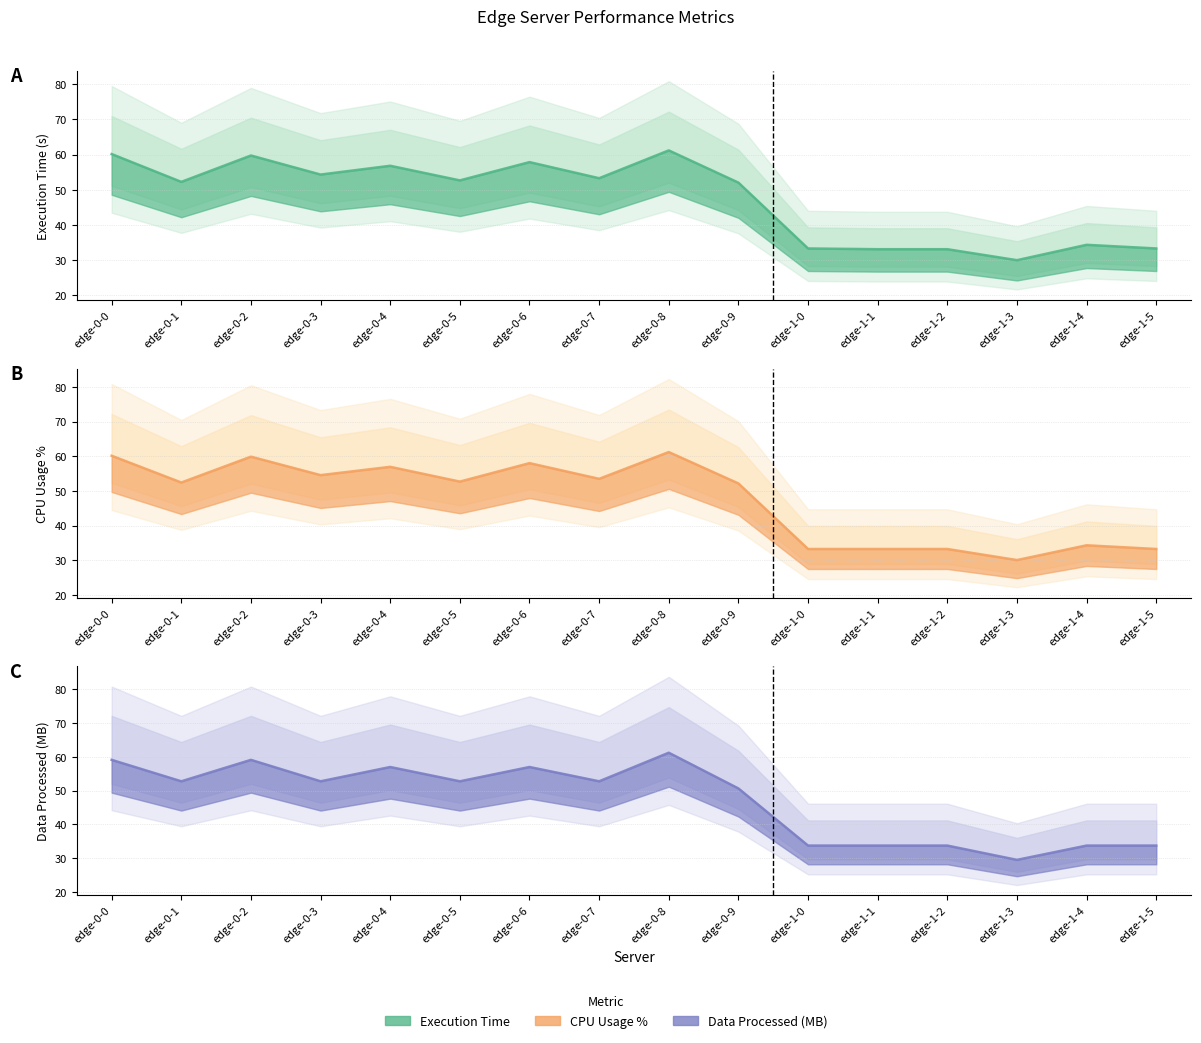

What is the sum of the Tasks Executed values at edge-0-0 and edge-0-9?

112.2